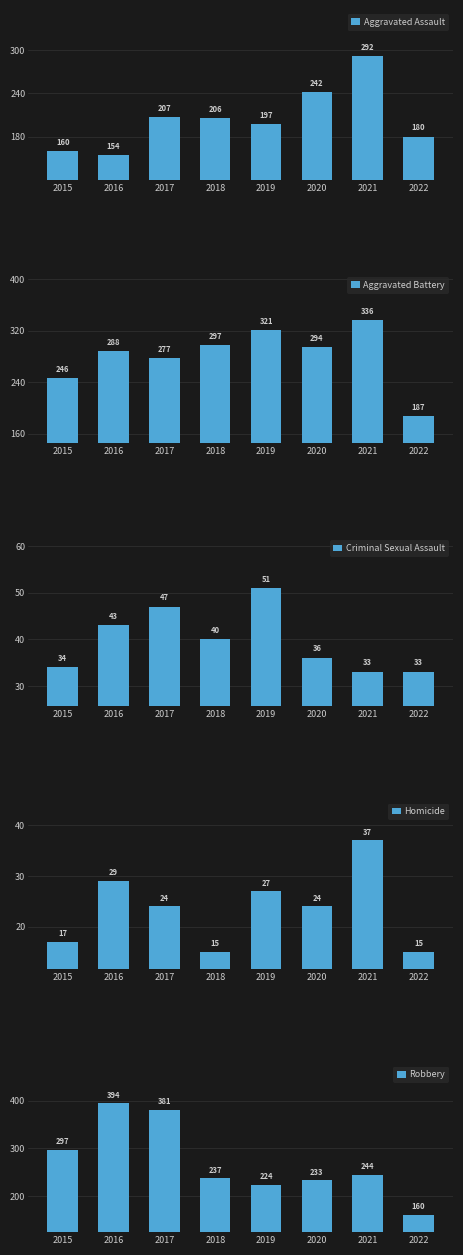

What is the difference between the maximum and second lowest values in the Criminal Sexual Assault series?

18